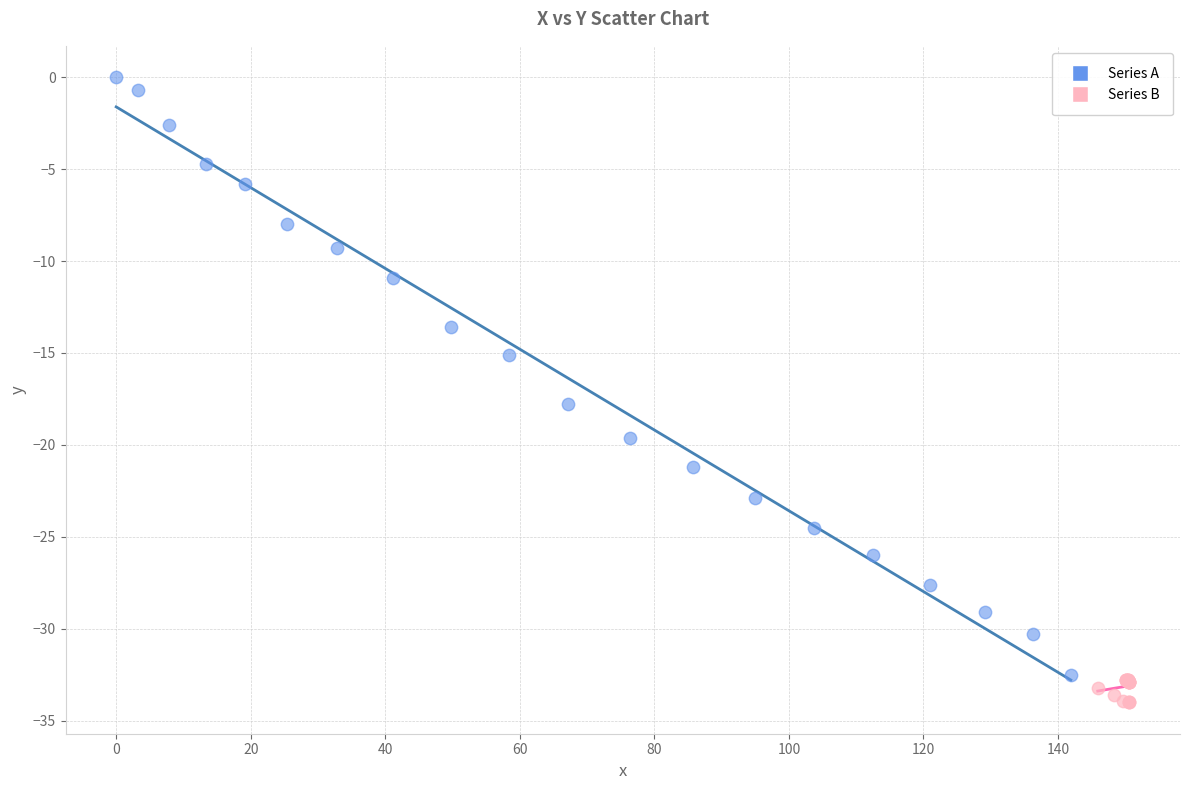

Which series reaches the minimum Y coordinate?

Series B